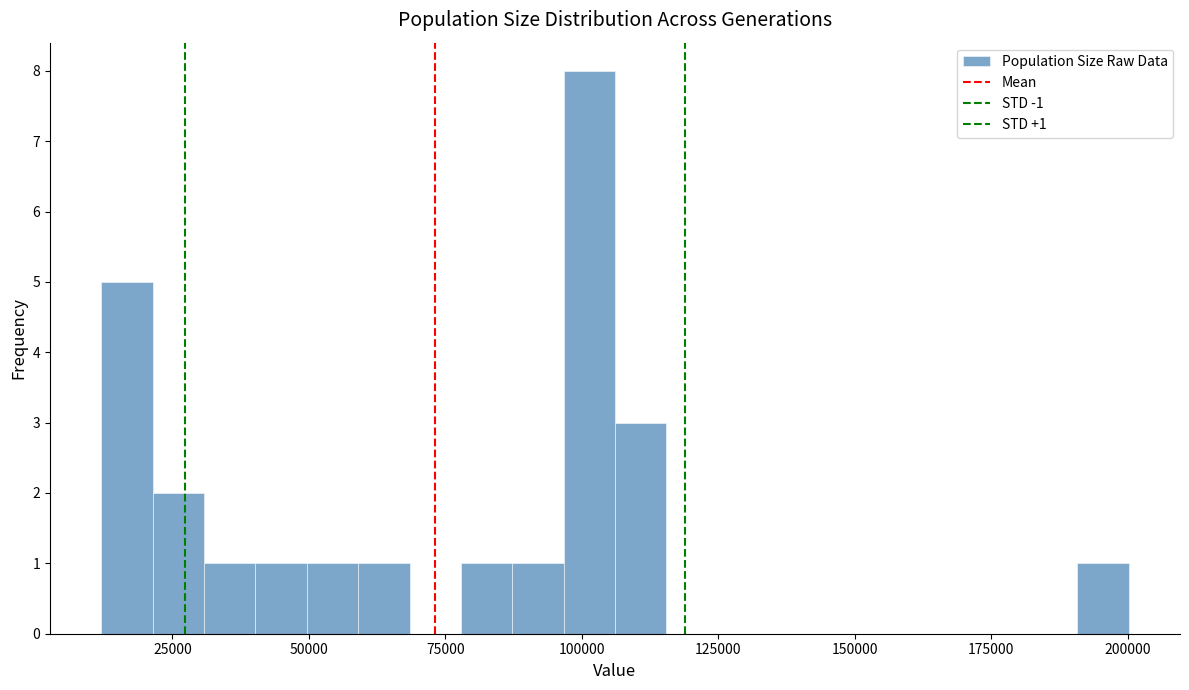

Around what value on the x-axis is the tallest bar? Give the approximate position of its centre, as read against the axis.

100000